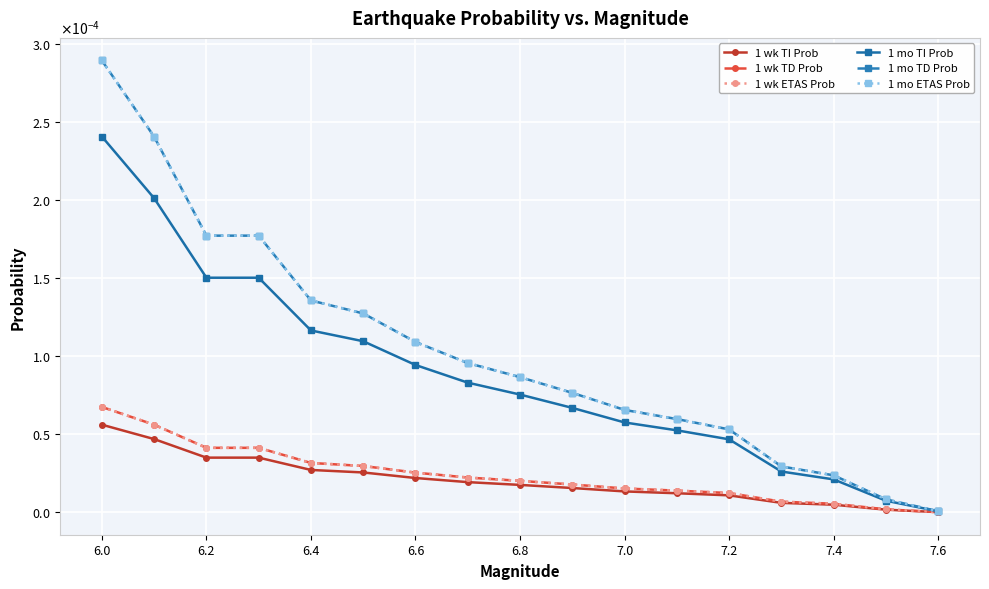

Does the chart have visible grid lines?

Yes